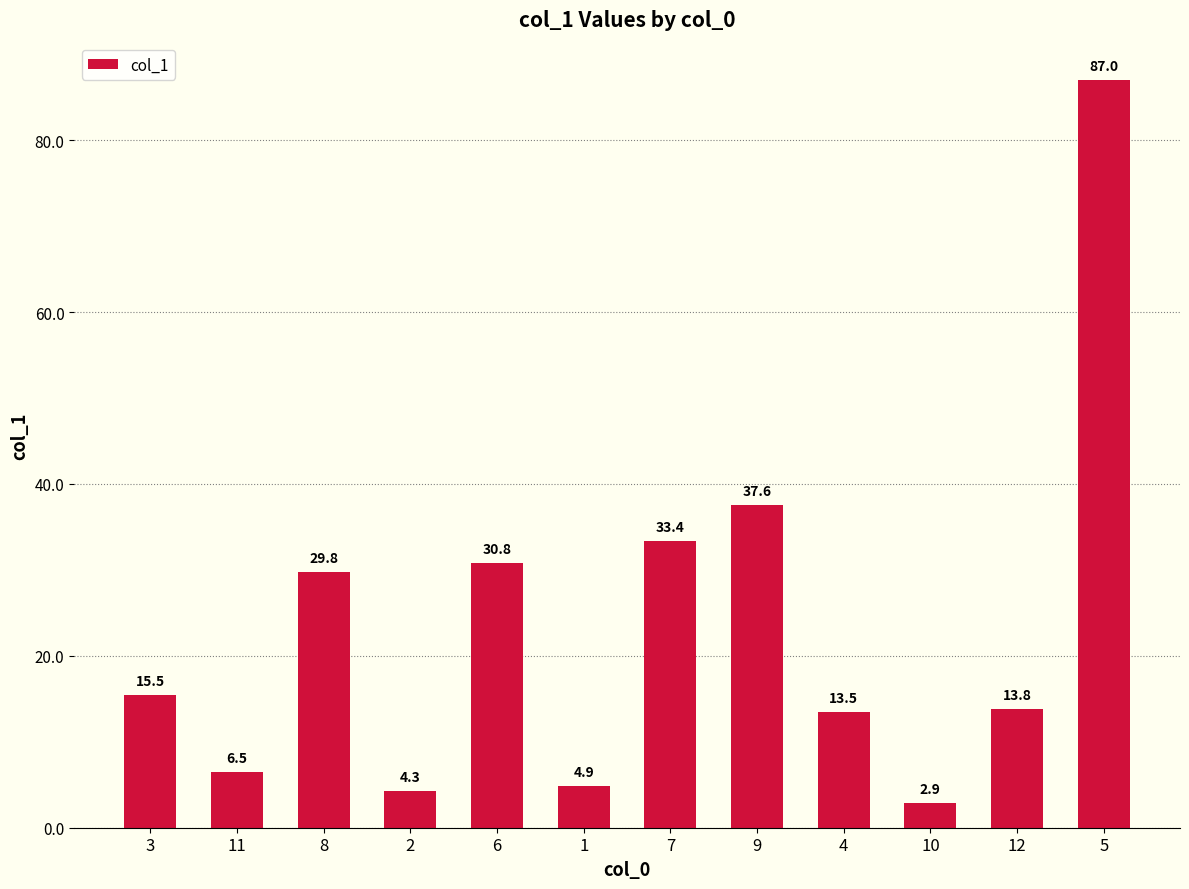

What is the difference between the maximum and minimum values?

84.1